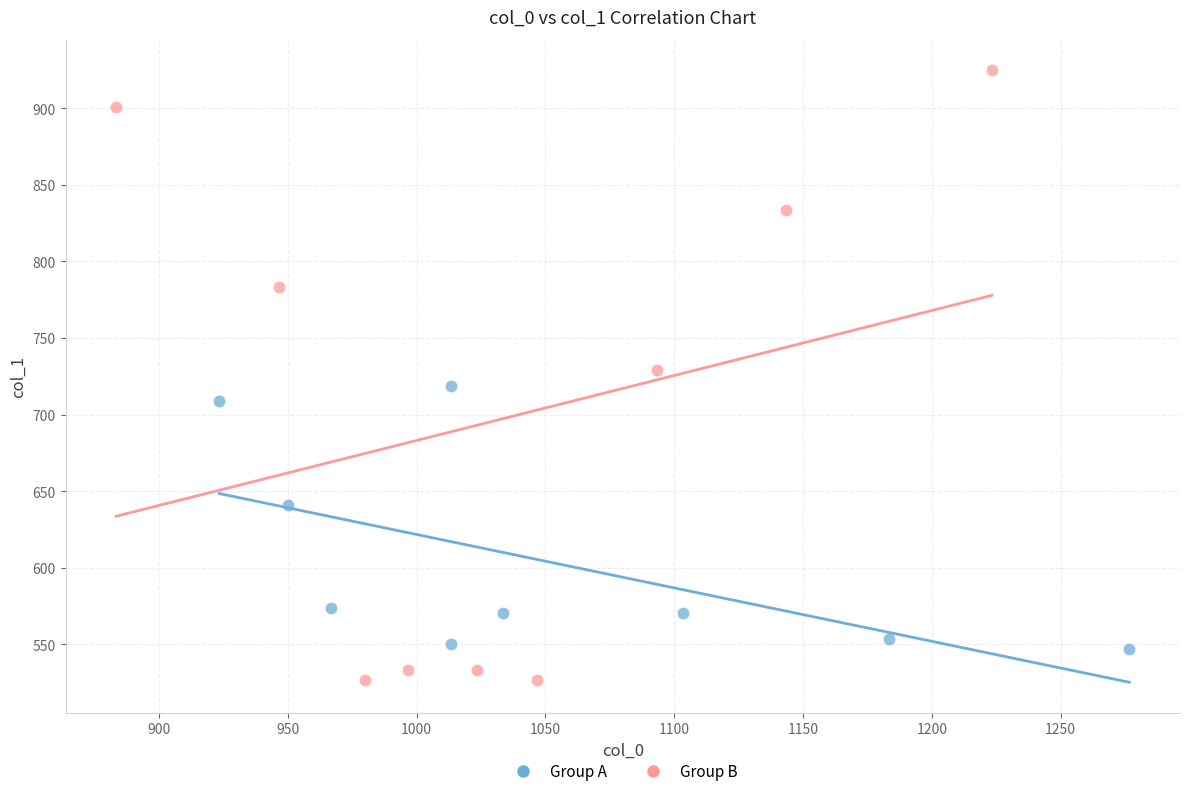

Which series contains the highest Y value?

Group B